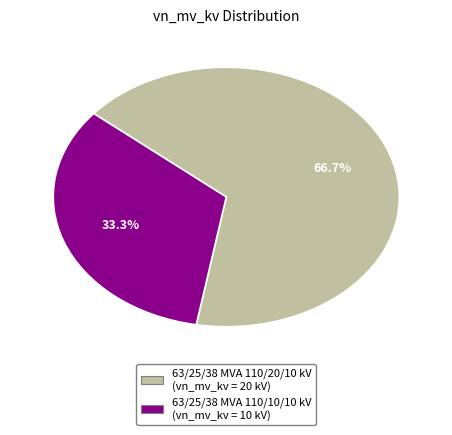

Between 63/25/38 MVA 110/20/10 kV and 63/25/38 MVA 110/10/10 kV, which is larger?

63/25/38 MVA 110/20/10 kV